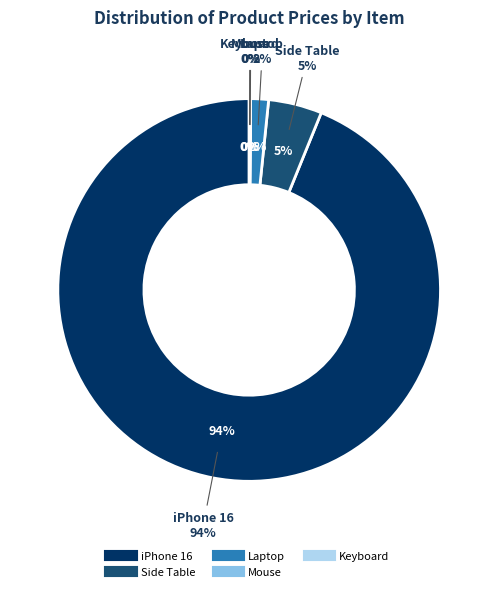

What is the smallest slice in the pie chart?

Mouse